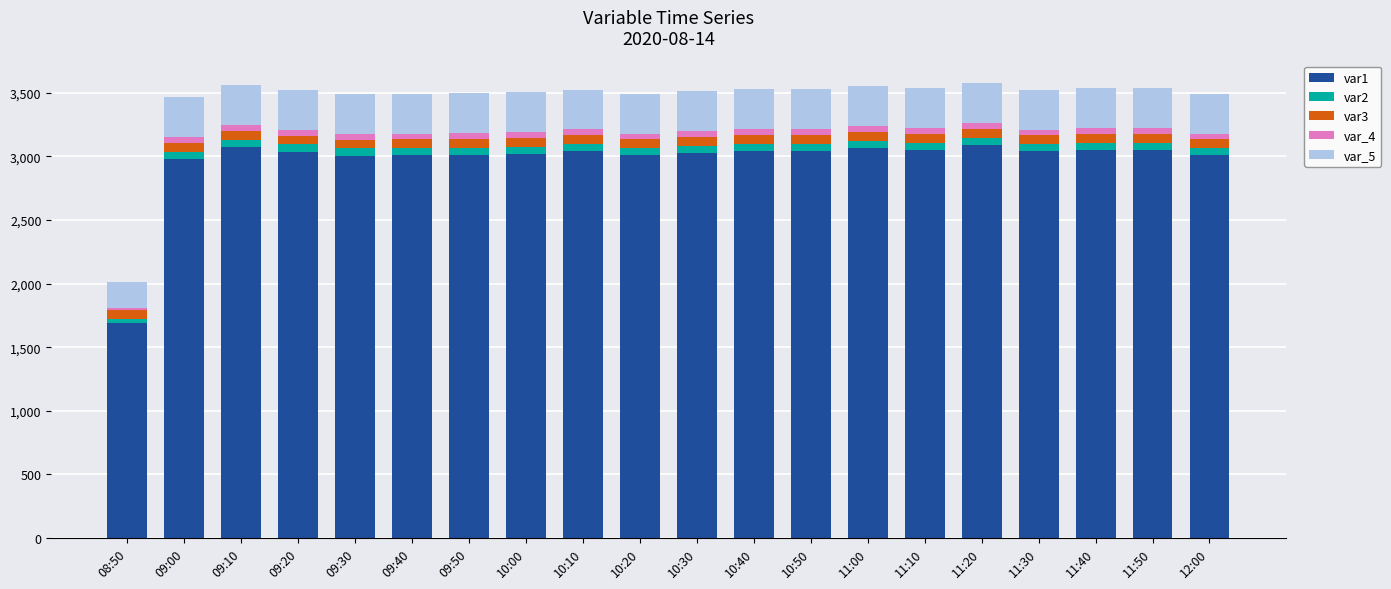

What is the highest value of the var1 series?

3089.7